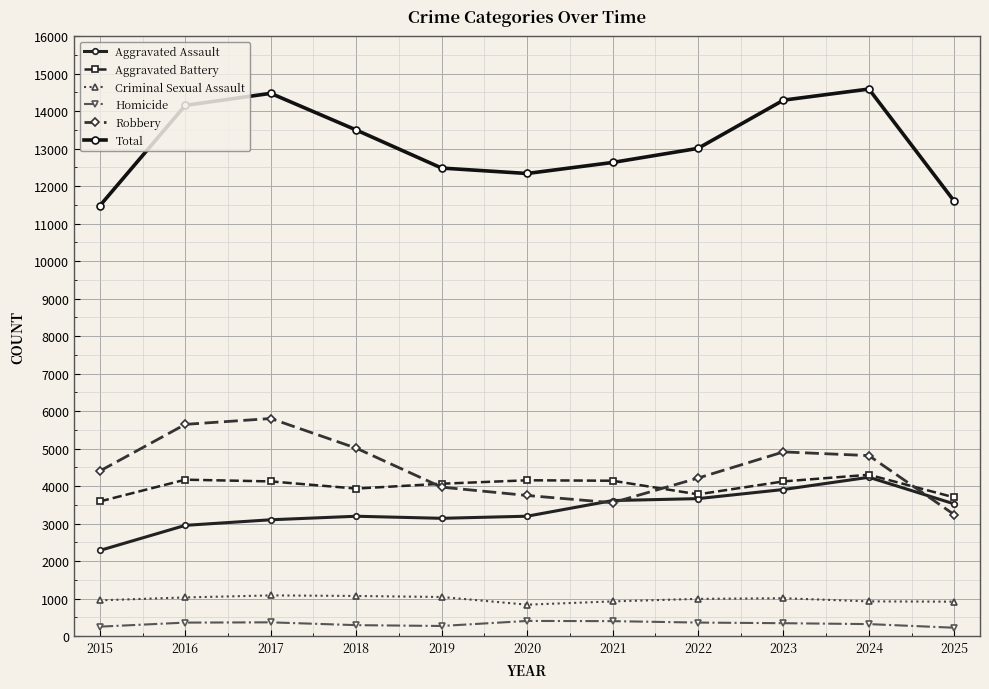

Where is the first local maximum for Aggravated Battery?

2016